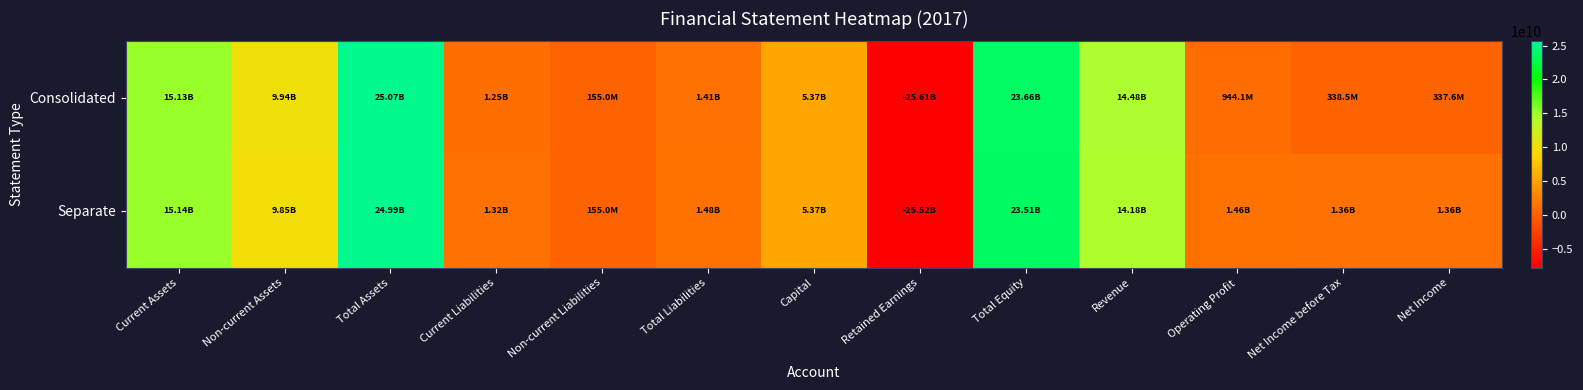

How many data points does each series have?

13